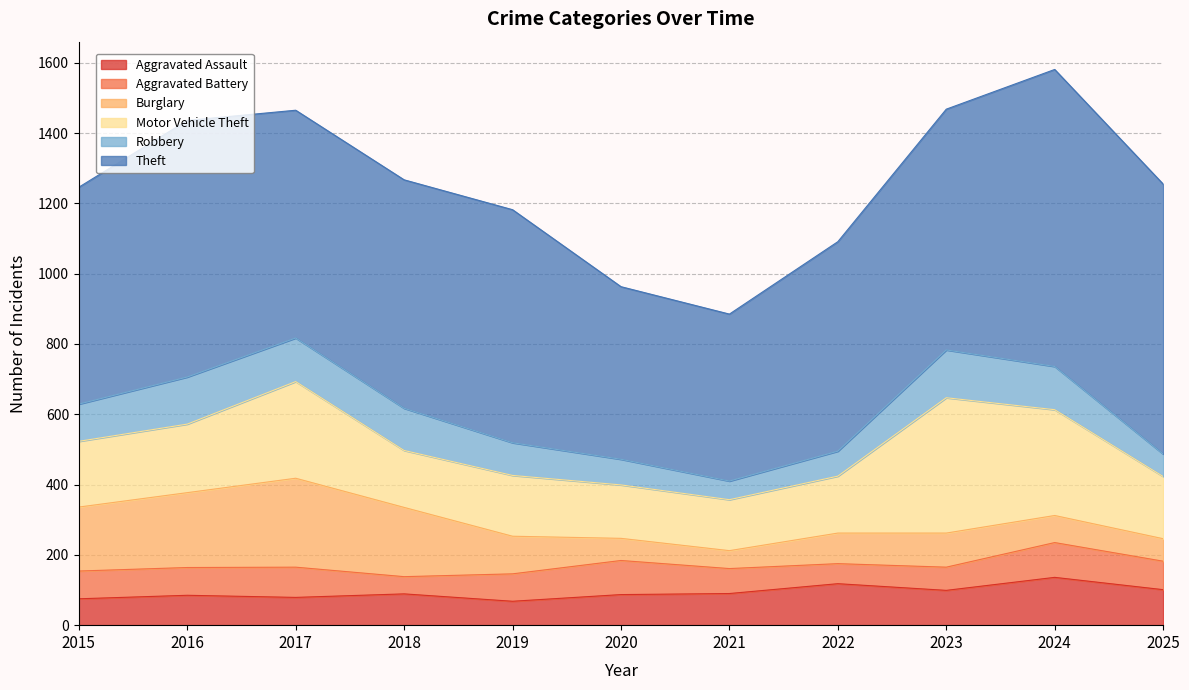

Which series has the largest range (max minus min)?

Theft